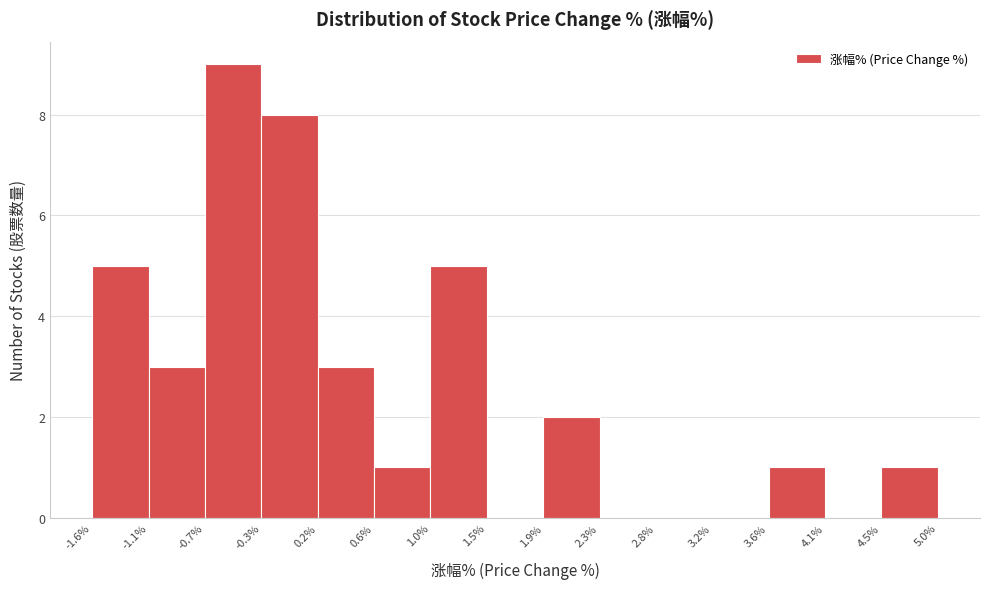

Which range on the x-axis has the tallest bar?

-0.7% to -0.3%